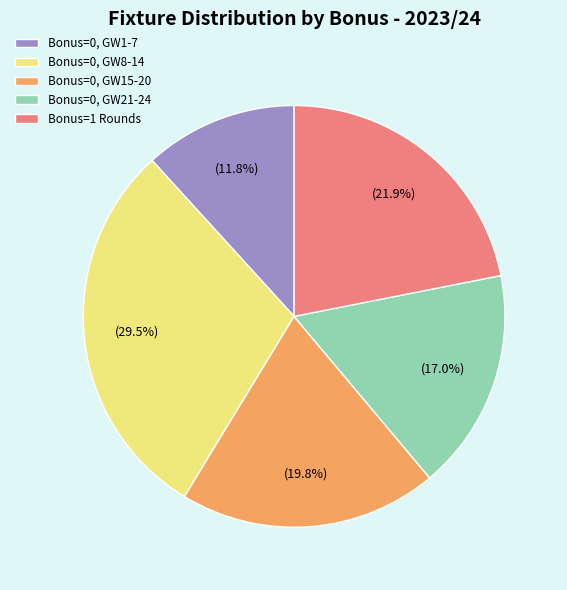

What is the smallest slice in the pie chart?

Bonus=0, GW1-7